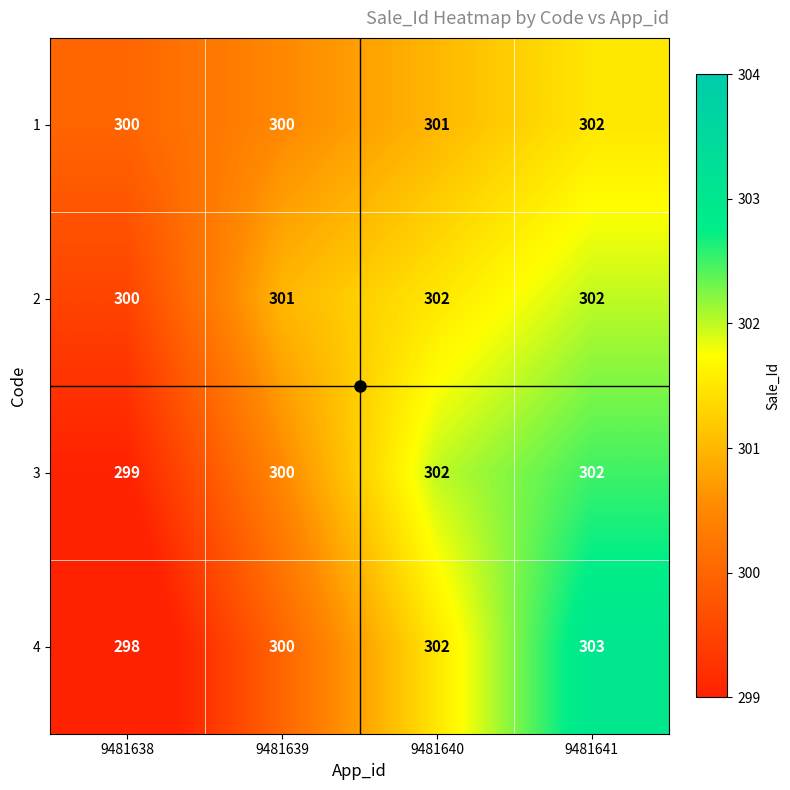

True or false: 2 has a value of 128 at 9481641.

False